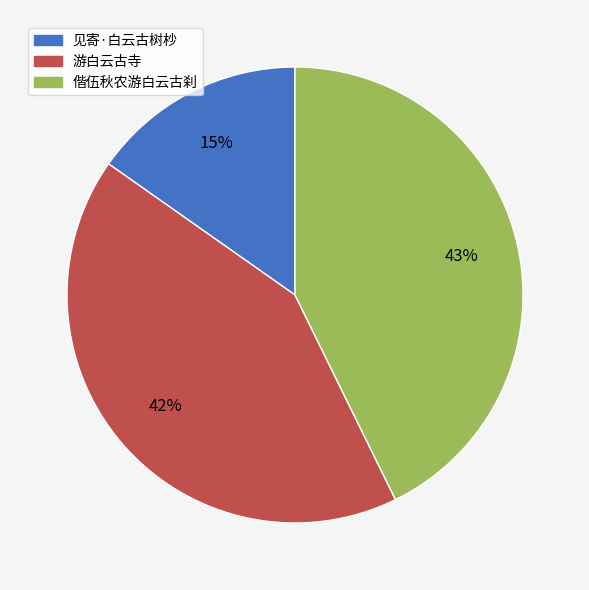

Count the number of slices in the pie.

3